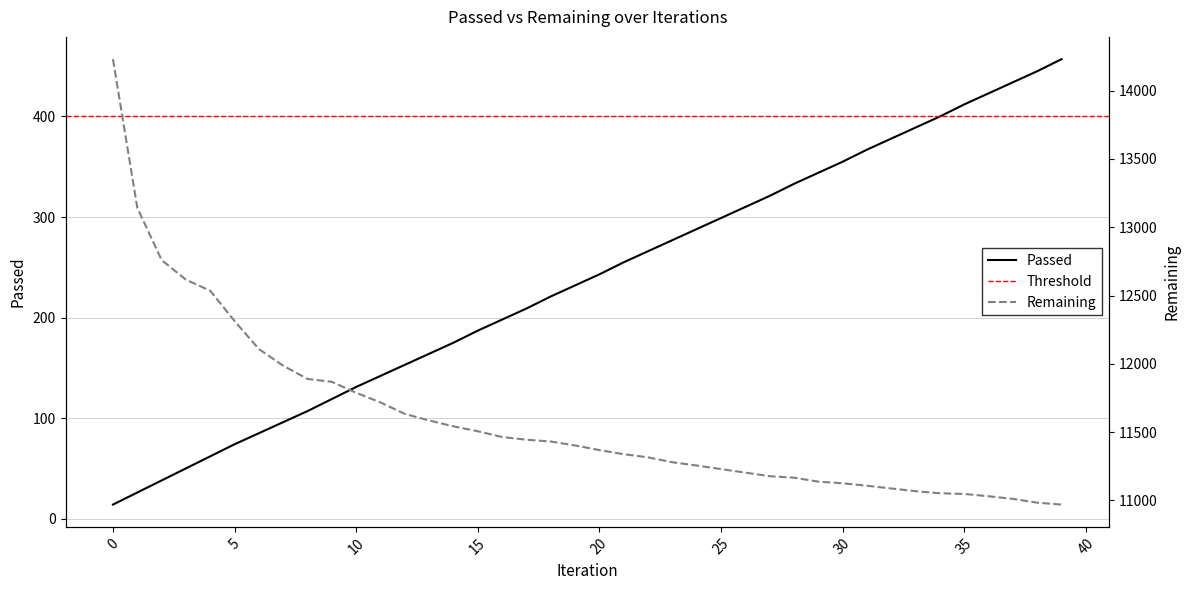

Which series has the widest spread of values?

Remaining